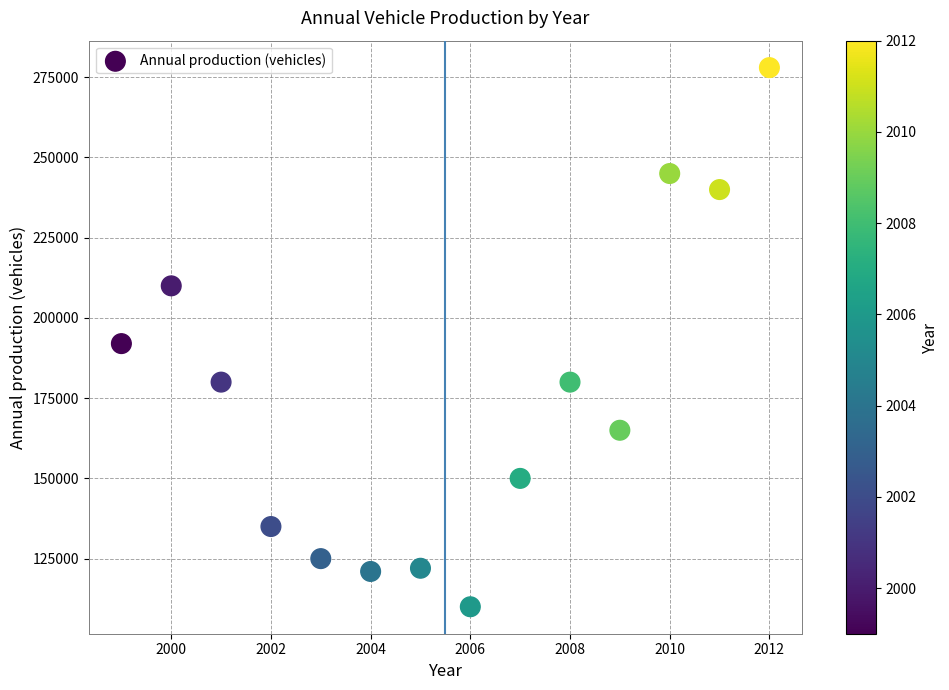

What Y value in the scatter plot is closest to 194000?

192000